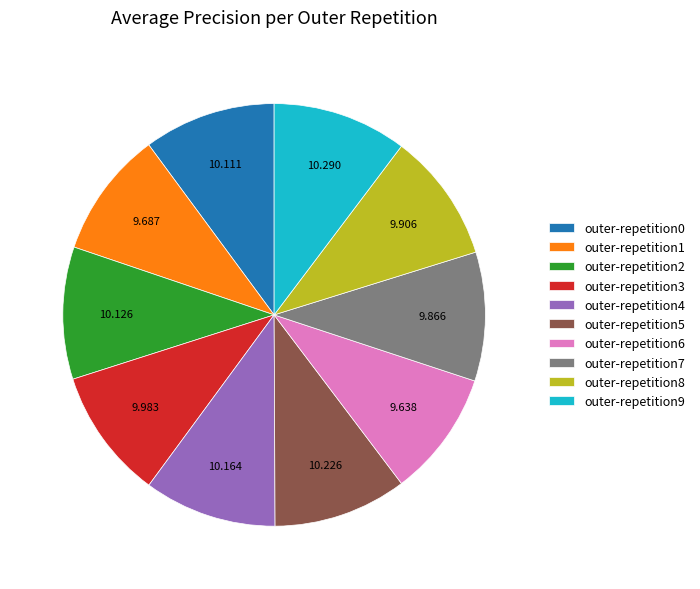

Count the number of slices in the pie.

10